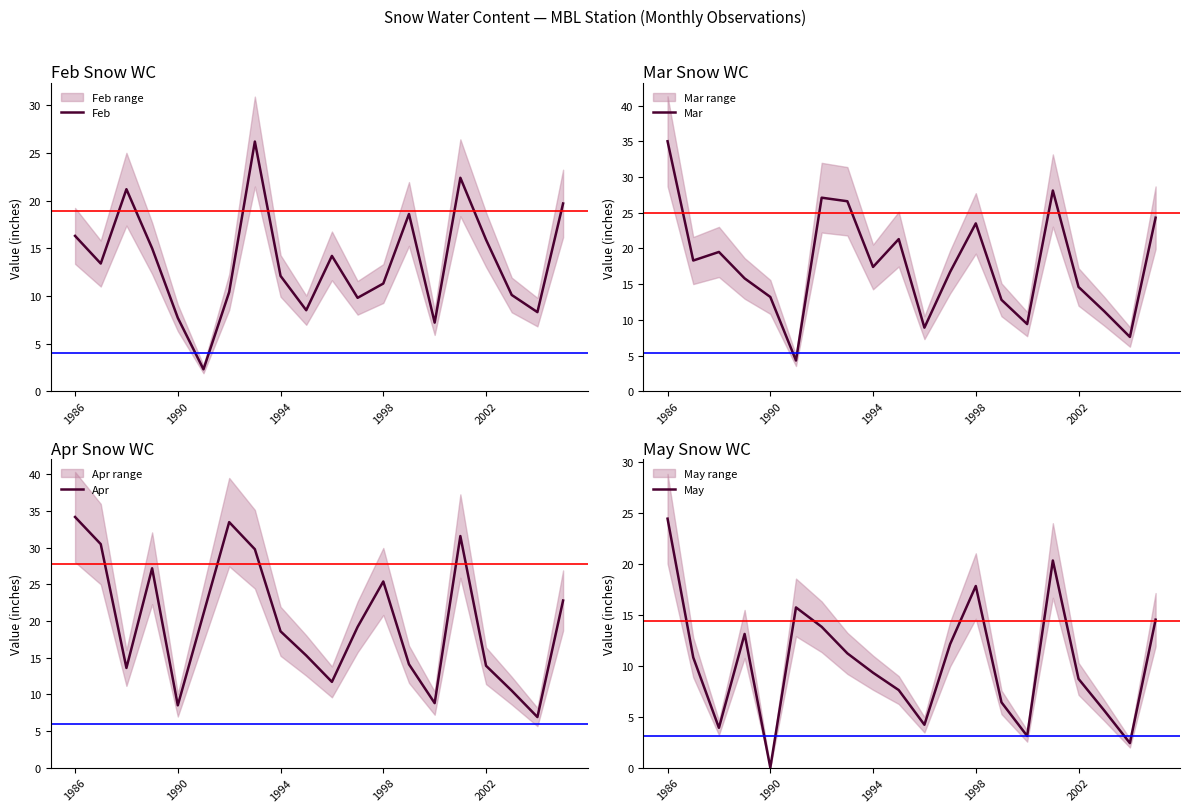

Does the chart have visible grid lines?

No